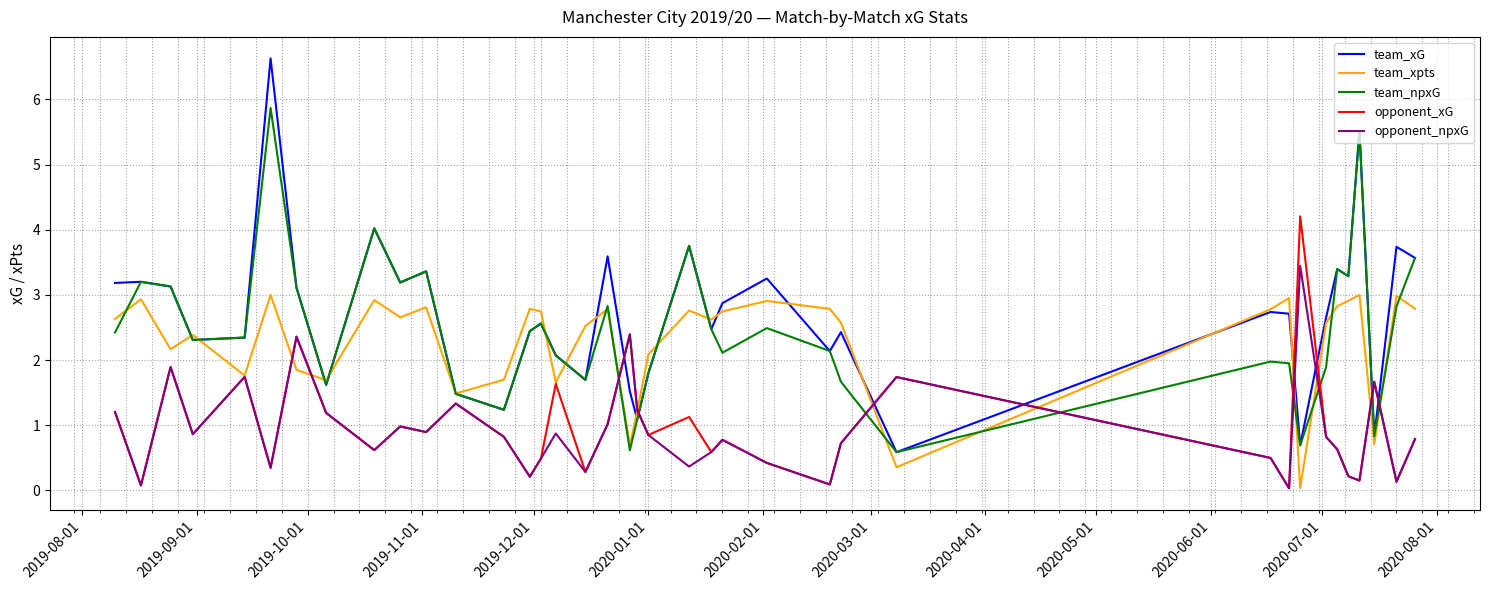

What is the lowest value of the team_xG series?

0.6